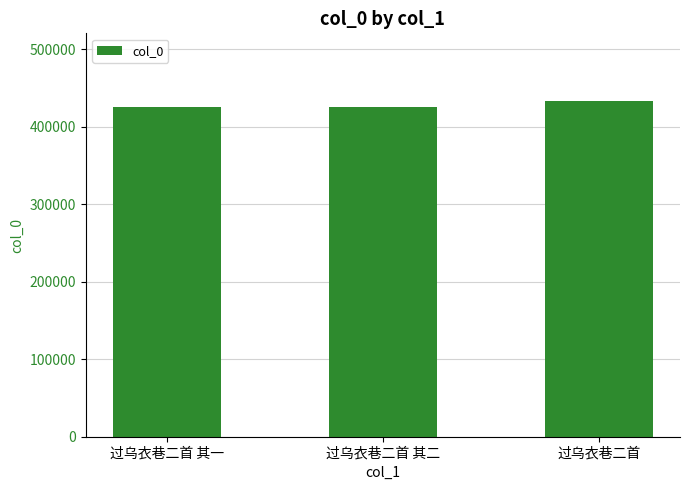

What position from the right is 过乌衣巷二首 其二?

2